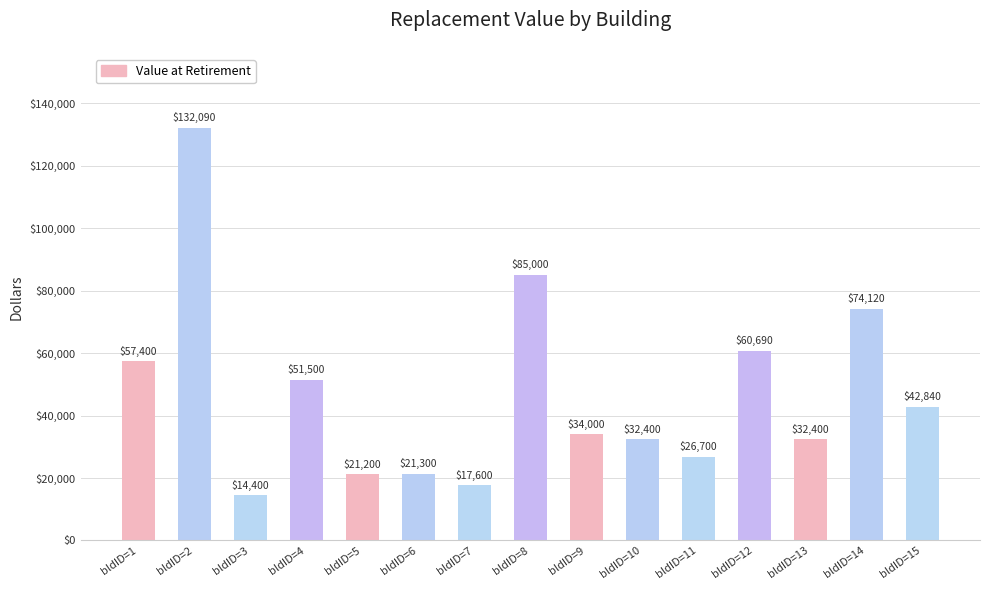

At which category does the chart reach its minimum across all series?

bldID=3